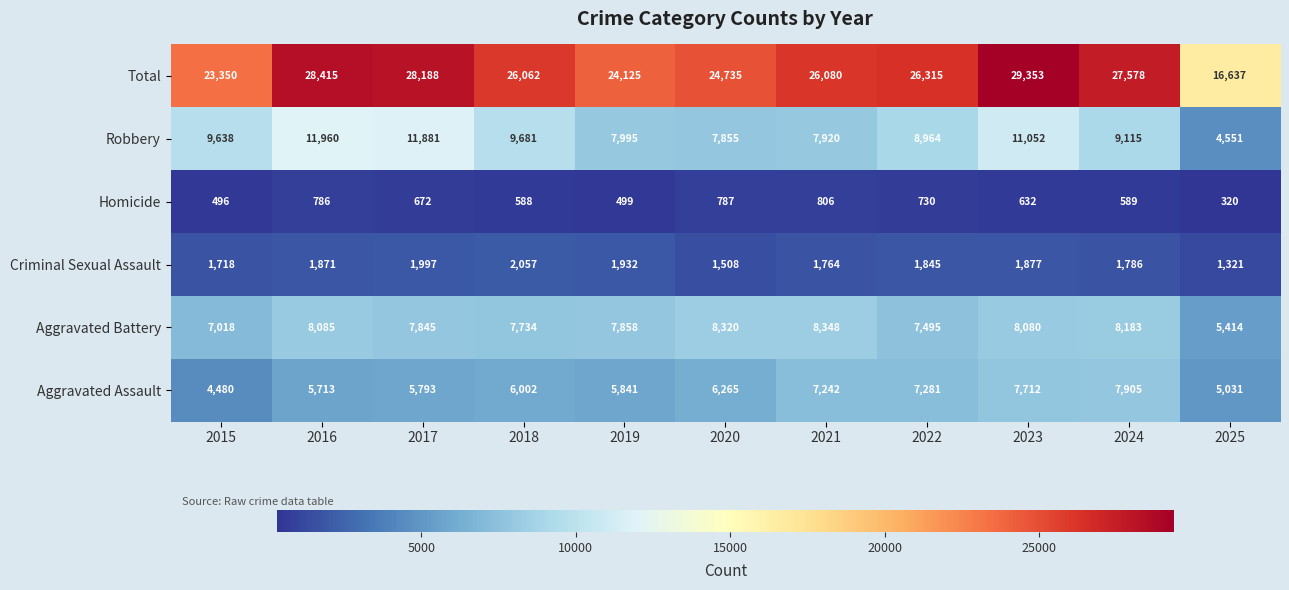

What is the sum of all Aggravated Assault values?

69265